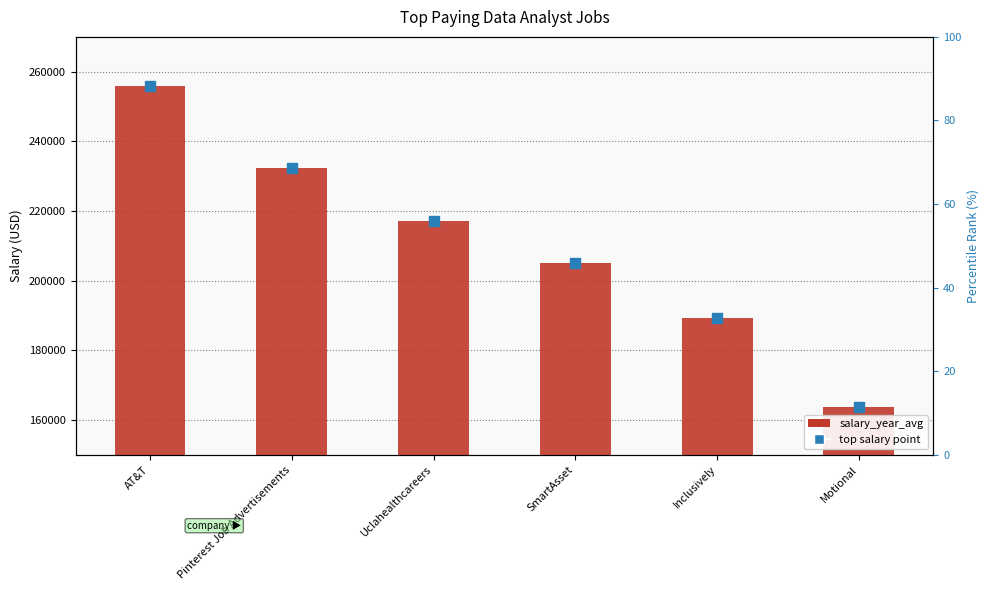

What is the ratio of the value at Inclusively to the value at Uclahealthcareers?

0.9